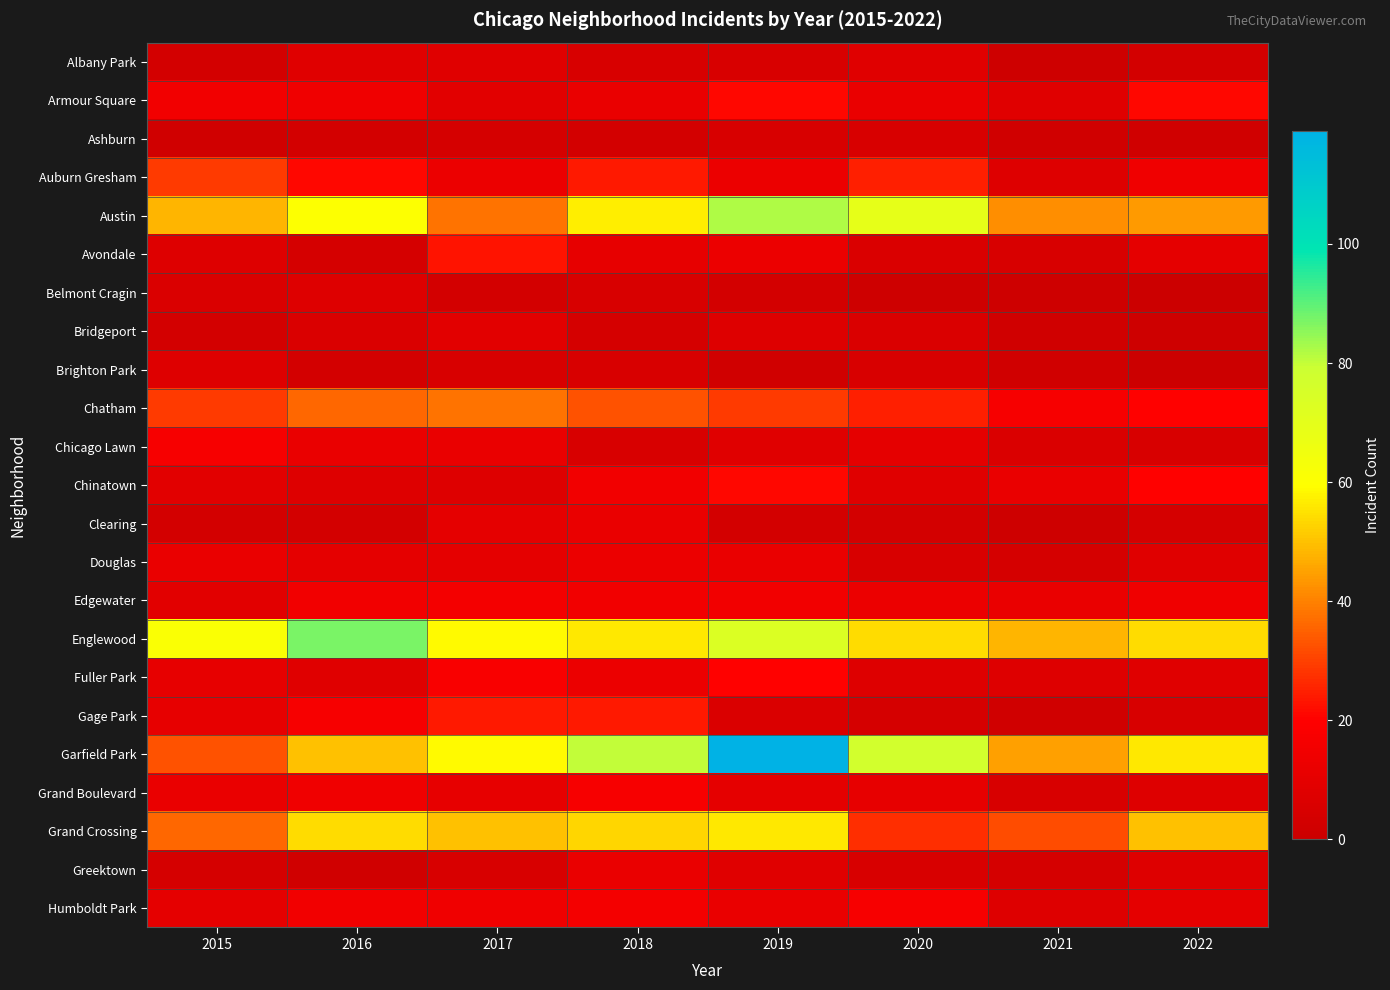

Reading right to left, what are all the values shown in this chart?

Albany Park: 2022=3	2021=1	2020=8	2019=5	2018=5	2017=8	2016=8	2015=3
Armour Square: 2022=21	2021=8	2020=12	2019=21	2018=12	2017=9	2016=14	2015=15
Ashburn: 2022=2	2021=2	2020=5	2019=5	2018=3	2017=4	2016=3	2015=2
Auburn Gresham: 2022=14	2021=7	2020=25	2019=13	2018=24	2017=13	2016=21	2015=29
Austin: 2022=44	2021=42	2020=69	2019=82	2018=57	2017=38	2016=60	2015=48
Avondale: 2022=10	2021=5	2020=6	2019=13	2018=11	2017=23	2016=4	2015=7
Belmont Cragin: 2022=0	2021=1	2020=1	2019=3	2018=5	2017=3	2016=7	2015=6
Bridgeport: 2022=1	2021=2	2020=6	2019=7	2018=4	2017=9	2016=6	2015=3
Brighton Park: 2022=0	2021=2	2020=5	2019=2	2018=5	2017=5	2016=3	2015=7
Chatham: 2022=20	2021=17	2020=25	2019=29	2018=33	2017=38	2016=36	2015=29
Chicago Lawn: 2022=5	2021=6	2020=10	2019=8	2018=5	2017=12	2016=12	2015=17
Chinatown: 2022=20	2021=12	2020=8	2019=21	2018=15	2017=7	2016=7	2015=9
Clearing: 2022=4	2021=1	2020=3	2019=3	2018=12	2017=10	2016=3	2015=3
Douglas: 2022=8	2021=4	2020=5	2019=12	2018=13	2017=10	2016=10	2015=12
Edgewater: 2022=14	2021=12	2020=13	2019=15	2018=15	2017=16	2016=15	2015=9
Englewood: 2022=54	2021=48	2020=54	2019=73	2018=56	2017=59	2016=87	2015=61
Fuller Park: 2022=8	2021=7	2020=7	2019=20	2018=13	2017=18	2016=8	2015=11
Gage Park: 2022=5	2021=2	2020=4	2019=6	2018=24	2017=24	2016=17	2015=11
Garfield Park: 2022=56	2021=45	2020=77	2019=119	2018=80	2017=59	2016=50	2015=33
Grand Boulevard: 2022=7	2021=5	2020=11	2019=10	2018=17	2017=11	2016=14	2015=12
Grand Crossing: 2022=50	2021=32	2020=27	2019=56	2018=53	2017=50	2016=54	2015=36
Greektown: 2022=7	2021=4	2020=5	2019=8	2018=12	2017=5	2016=2	2015=4
Humboldt Park: 2022=10	2021=7	2020=17	2019=12	2018=16	2017=14	2016=15	2015=10